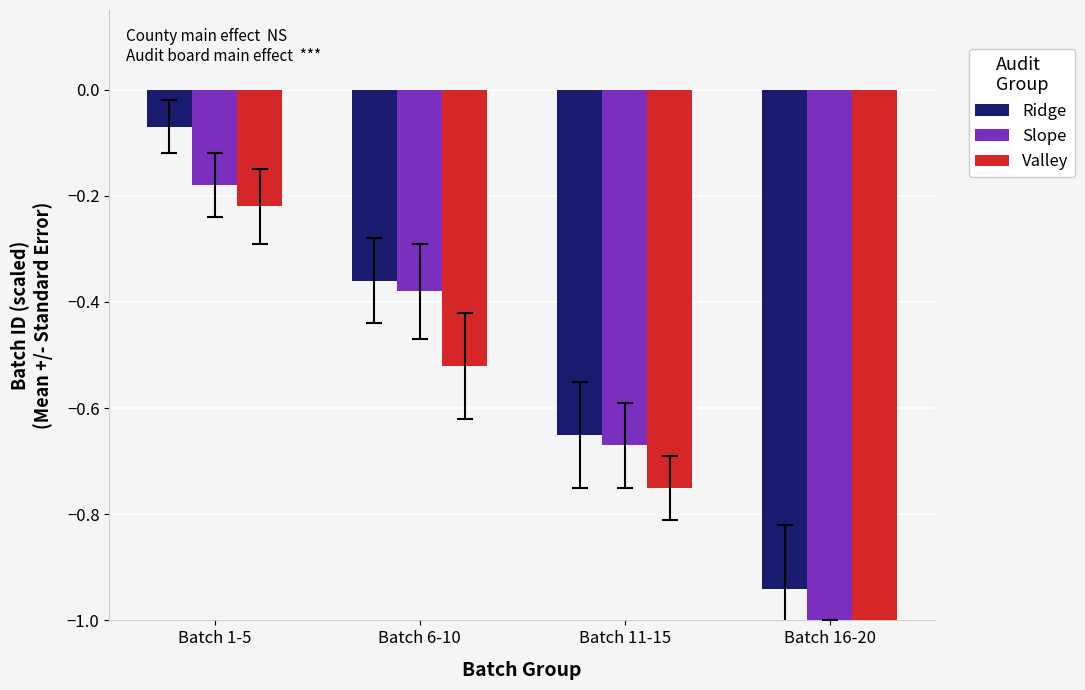

What value does the Valley series have at Batch 16-20?

-1.1